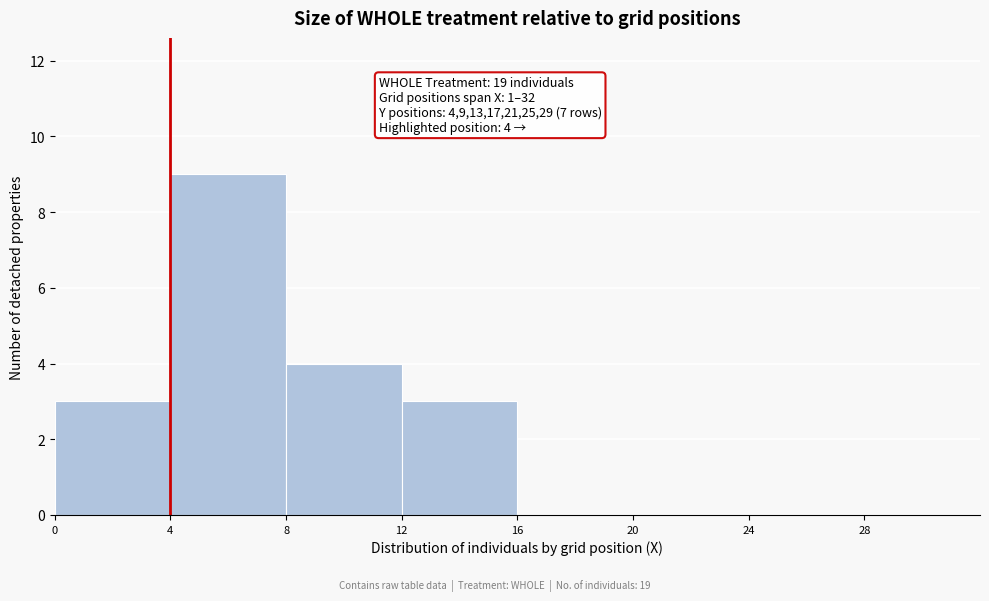

Over which range of the x-axis is the bar tallest?

4 to 8